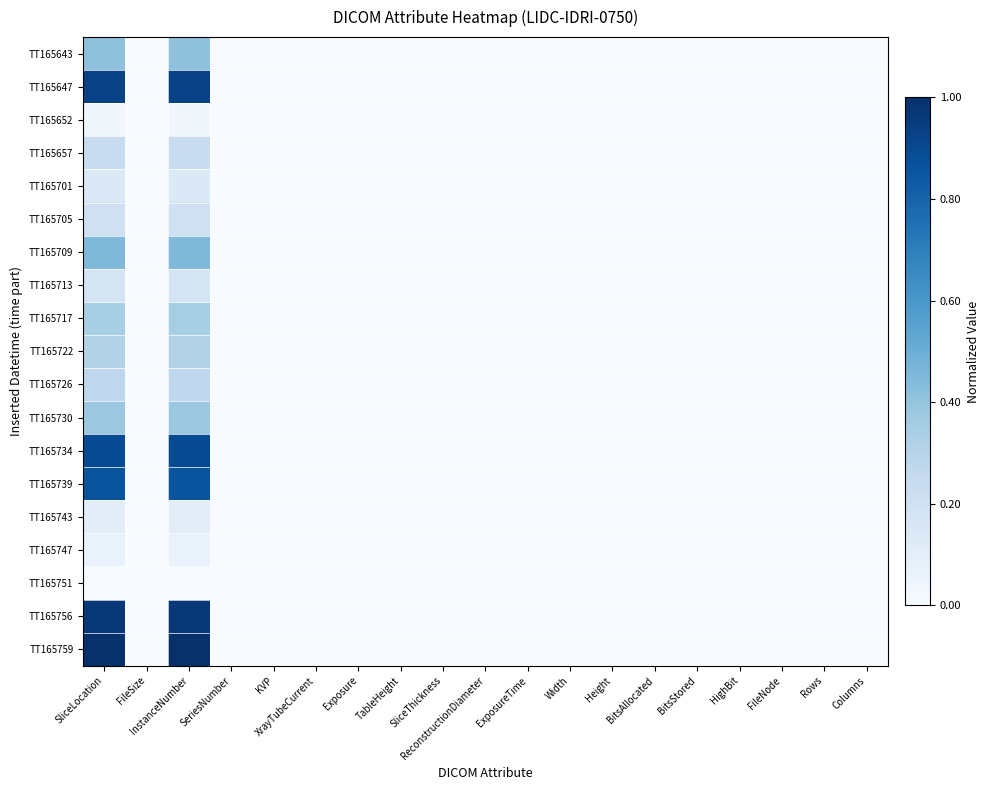

Reading left to right, transcribe all the data shown in this chart.

TT165643: SliceLocation=0.4	FileSize=0.0	InstanceNumber=0.4	SeriesNumber=0.0	KVP=0.0	XrayTubeCurrent=0.0	Exposure=0.0	TableHeight=0.0	SliceThickness=0.0	ReconstructionDiameter=0.0	ExposureTime=0.0	Width=0.0	Height=0.0	BitsAllocated=0.0	BitsStored=0.0	HighBit=0.0	FileNode=0.0	Rows=0.0	Columns=0.0
TT165647: SliceLocation=0.9	FileSize=0.0	InstanceNumber=0.9	SeriesNumber=0.0	KVP=0.0	XrayTubeCurrent=0.0	Exposure=0.0	TableHeight=0.0	SliceThickness=0.0	ReconstructionDiameter=0.0	ExposureTime=0.0	Width=0.0	Height=0.0	BitsAllocated=0.0	BitsStored=0.0	HighBit=0.0	FileNode=0.0	Rows=0.0	Columns=0.0
TT165652: SliceLocation=0.0	FileSize=0.0	InstanceNumber=0.0	SeriesNumber=0.0	KVP=0.0	XrayTubeCurrent=0.0	Exposure=0.0	TableHeight=0.0	SliceThickness=0.0	ReconstructionDiameter=0.0	ExposureTime=0.0	Width=0.0	Height=0.0	BitsAllocated=0.0	BitsStored=0.0	HighBit=0.0	FileNode=0.0	Rows=0.0	Columns=0.0
TT165657: SliceLocation=0.2	FileSize=0.0	InstanceNumber=0.2	SeriesNumber=0.0	KVP=0.0	XrayTubeCurrent=0.0	Exposure=0.0	TableHeight=0.0	SliceThickness=0.0	ReconstructionDiameter=0.0	ExposureTime=0.0	Width=0.0	Height=0.0	BitsAllocated=0.0	BitsStored=0.0	HighBit=0.0	FileNode=0.0	Rows=0.0	Columns=0.0
TT165701: SliceLocation=0.1	FileSize=0.0	InstanceNumber=0.1	SeriesNumber=0.0	KVP=0.0	XrayTubeCurrent=0.0	Exposure=0.0	TableHeight=0.0	SliceThickness=0.0	ReconstructionDiameter=0.0	ExposureTime=0.0	Width=0.0	Height=0.0	BitsAllocated=0.0	BitsStored=0.0	HighBit=0.0	FileNode=0.0	Rows=0.0	Columns=0.0
TT165705: SliceLocation=0.2	FileSize=0.0	InstanceNumber=0.2	SeriesNumber=0.0	KVP=0.0	XrayTubeCurrent=0.0	Exposure=0.0	TableHeight=0.0	SliceThickness=0.0	ReconstructionDiameter=0.0	ExposureTime=0.0	Width=0.0	Height=0.0	BitsAllocated=0.0	BitsStored=0.0	HighBit=0.0	FileNode=0.0	Rows=0.0	Columns=0.0
TT165709: SliceLocation=0.4	FileSize=0.0	InstanceNumber=0.4	SeriesNumber=0.0	KVP=0.0	XrayTubeCurrent=0.0	Exposure=0.0	TableHeight=0.0	SliceThickness=0.0	ReconstructionDiameter=0.0	ExposureTime=0.0	Width=0.0	Height=0.0	BitsAllocated=0.0	BitsStored=0.0	HighBit=0.0	FileNode=0.0	Rows=0.0	Columns=0.0
TT165713: SliceLocation=0.2	FileSize=0.0	InstanceNumber=0.2	SeriesNumber=0.0	KVP=0.0	XrayTubeCurrent=0.0	Exposure=0.0	TableHeight=0.0	SliceThickness=0.0	ReconstructionDiameter=0.0	ExposureTime=0.0	Width=0.0	Height=0.0	BitsAllocated=0.0	BitsStored=0.0	HighBit=0.0	FileNode=0.0	Rows=0.0	Columns=0.0
TT165717: SliceLocation=0.3	FileSize=0.0	InstanceNumber=0.3	SeriesNumber=0.0	KVP=0.0	XrayTubeCurrent=0.0	Exposure=0.0	TableHeight=0.0	SliceThickness=0.0	ReconstructionDiameter=0.0	ExposureTime=0.0	Width=0.0	Height=0.0	BitsAllocated=0.0	BitsStored=0.0	HighBit=0.0	FileNode=0.0	Rows=0.0	Columns=0.0
TT165722: SliceLocation=0.3	FileSize=0.0	InstanceNumber=0.3	SeriesNumber=0.0	KVP=0.0	XrayTubeCurrent=0.0	Exposure=0.0	TableHeight=0.0	SliceThickness=0.0	ReconstructionDiameter=0.0	ExposureTime=0.0	Width=0.0	Height=0.0	BitsAllocated=0.0	BitsStored=0.0	HighBit=0.0	FileNode=0.0	Rows=0.0	Columns=0.0
TT165726: SliceLocation=0.3	FileSize=0.0	InstanceNumber=0.3	SeriesNumber=0.0	KVP=0.0	XrayTubeCurrent=0.0	Exposure=0.0	TableHeight=0.0	SliceThickness=0.0	ReconstructionDiameter=0.0	ExposureTime=0.0	Width=0.0	Height=0.0	BitsAllocated=0.0	BitsStored=0.0	HighBit=0.0	FileNode=0.0	Rows=0.0	Columns=0.0
TT165730: SliceLocation=0.4	FileSize=0.0	InstanceNumber=0.4	SeriesNumber=0.0	KVP=0.0	XrayTubeCurrent=0.0	Exposure=0.0	TableHeight=0.0	SliceThickness=0.0	ReconstructionDiameter=0.0	ExposureTime=0.0	Width=0.0	Height=0.0	BitsAllocated=0.0	BitsStored=0.0	HighBit=0.0	FileNode=0.0	Rows=0.0	Columns=0.0
TT165734: SliceLocation=0.9	FileSize=0.0	InstanceNumber=0.9	SeriesNumber=0.0	KVP=0.0	XrayTubeCurrent=0.0	Exposure=0.0	TableHeight=0.0	SliceThickness=0.0	ReconstructionDiameter=0.0	ExposureTime=0.0	Width=0.0	Height=0.0	BitsAllocated=0.0	BitsStored=0.0	HighBit=0.0	FileNode=0.0	Rows=0.0	Columns=0.0
TT165739: SliceLocation=0.9	FileSize=0.0	InstanceNumber=0.9	SeriesNumber=0.0	KVP=0.0	XrayTubeCurrent=0.0	Exposure=0.0	TableHeight=0.0	SliceThickness=0.0	ReconstructionDiameter=0.0	ExposureTime=0.0	Width=0.0	Height=0.0	BitsAllocated=0.0	BitsStored=0.0	HighBit=0.0	FileNode=0.0	Rows=0.0	Columns=0.0
TT165743: SliceLocation=0.1	FileSize=0.0	InstanceNumber=0.1	SeriesNumber=0.0	KVP=0.0	XrayTubeCurrent=0.0	Exposure=0.0	TableHeight=0.0	SliceThickness=0.0	ReconstructionDiameter=0.0	ExposureTime=0.0	Width=0.0	Height=0.0	BitsAllocated=0.0	BitsStored=0.0	HighBit=0.0	FileNode=0.0	Rows=0.0	Columns=0.0
TT165747: SliceLocation=0.1	FileSize=0.0	InstanceNumber=0.1	SeriesNumber=0.0	KVP=0.0	XrayTubeCurrent=0.0	Exposure=0.0	TableHeight=0.0	SliceThickness=0.0	ReconstructionDiameter=0.0	ExposureTime=0.0	Width=0.0	Height=0.0	BitsAllocated=0.0	BitsStored=0.0	HighBit=0.0	FileNode=0.0	Rows=0.0	Columns=0.0
TT165751: SliceLocation=0.0	FileSize=0.0	InstanceNumber=0.0	SeriesNumber=0.0	KVP=0.0	XrayTubeCurrent=0.0	Exposure=0.0	TableHeight=0.0	SliceThickness=0.0	ReconstructionDiameter=0.0	ExposureTime=0.0	Width=0.0	Height=0.0	BitsAllocated=0.0	BitsStored=0.0	HighBit=0.0	FileNode=0.0	Rows=0.0	Columns=0.0
TT165756: SliceLocation=1.0	FileSize=0.0	InstanceNumber=1.0	SeriesNumber=0.0	KVP=0.0	XrayTubeCurrent=0.0	Exposure=0.0	TableHeight=0.0	SliceThickness=0.0	ReconstructionDiameter=0.0	ExposureTime=0.0	Width=0.0	Height=0.0	BitsAllocated=0.0	BitsStored=0.0	HighBit=0.0	FileNode=0.0	Rows=0.0	Columns=0.0
TT165759: SliceLocation=1.0	FileSize=0.0	InstanceNumber=1.0	SeriesNumber=0.0	KVP=0.0	XrayTubeCurrent=0.0	Exposure=0.0	TableHeight=0.0	SliceThickness=0.0	ReconstructionDiameter=0.0	ExposureTime=0.0	Width=0.0	Height=0.0	BitsAllocated=0.0	BitsStored=0.0	HighBit=0.0	FileNode=0.0	Rows=0.0	Columns=0.0